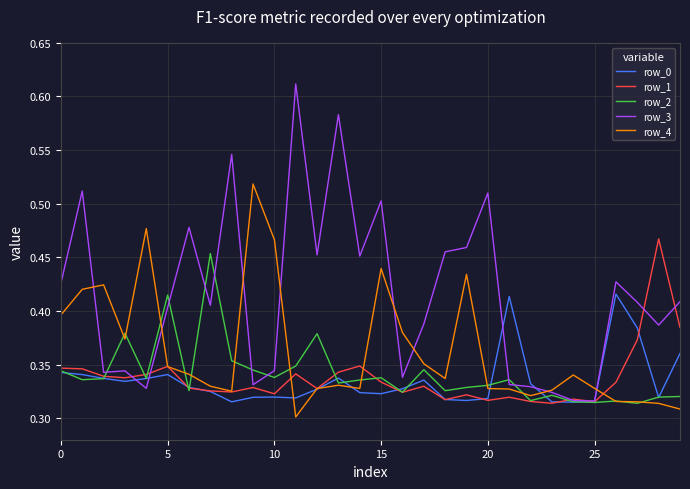

Which series has the largest total across all categories?

row_3